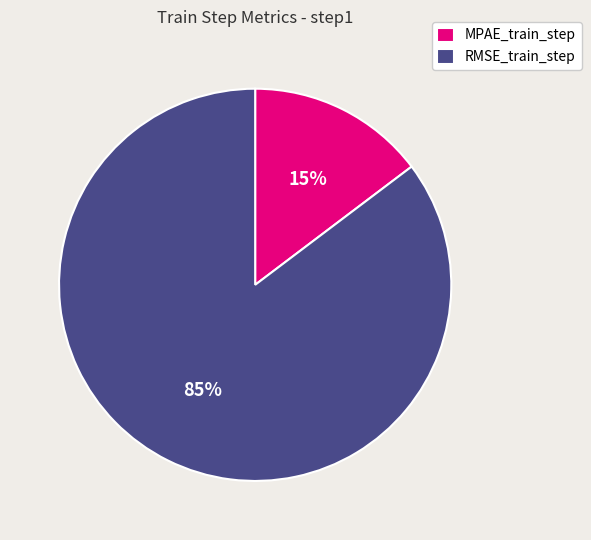

The RMSE_train_step slice represents 85% of the pie. True or false?

True